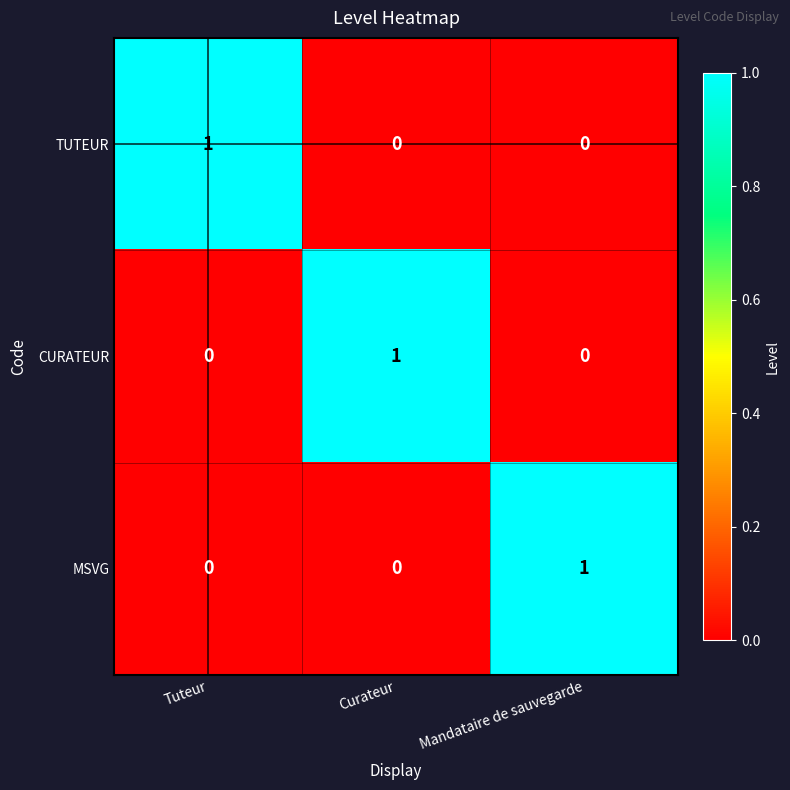

True or false: CURATEUR has a value of -1 at Mandataire de sauvegarde.

False